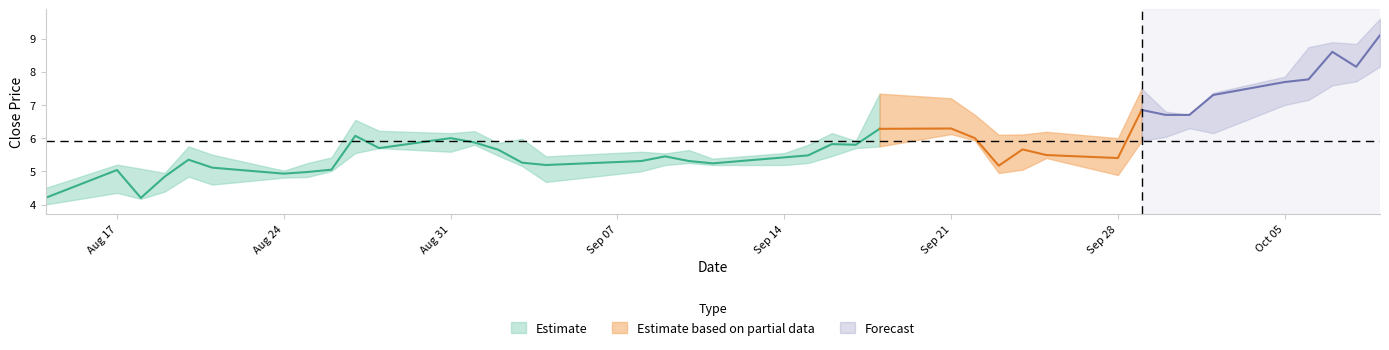

Is the value of close at 39 greater than the value of high at 39?

No